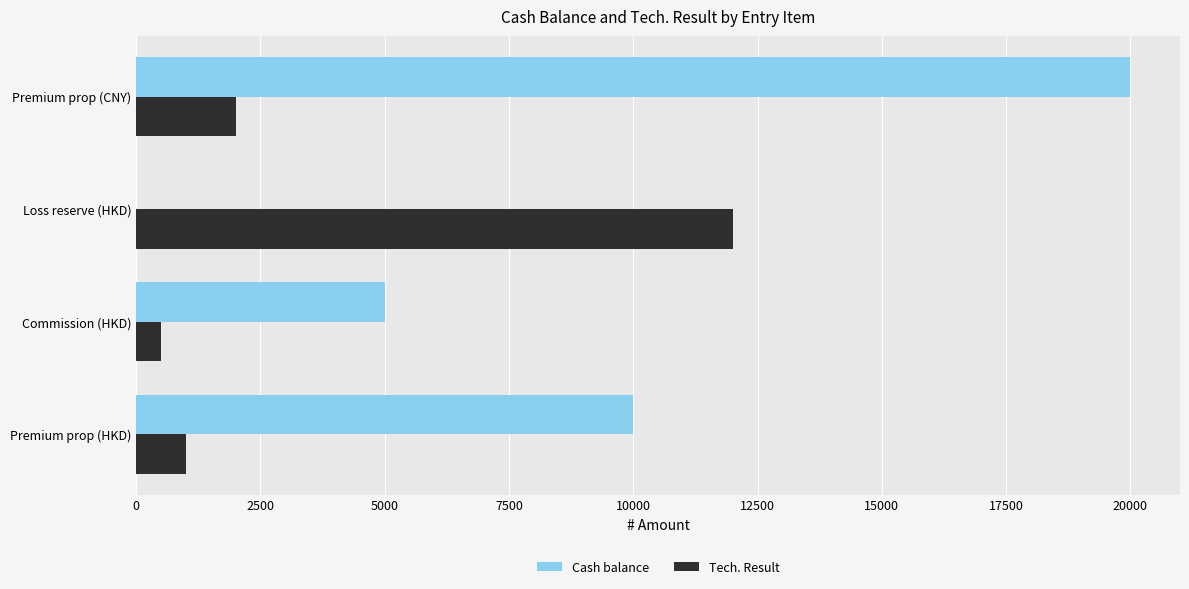

At which category is the sum across all series the highest?

Premium prop (CNY)